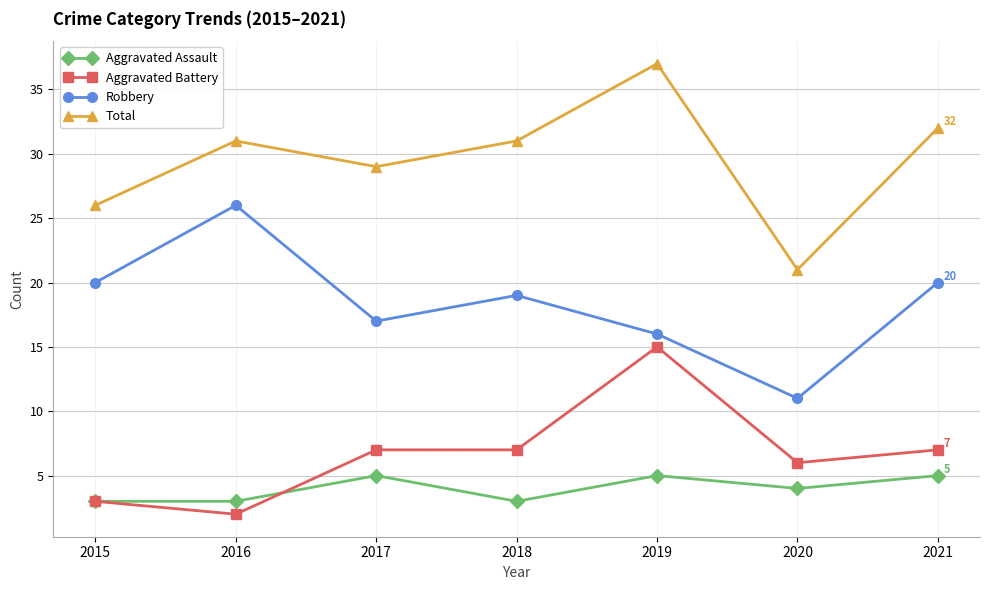

At which label is Total closest to 29?

2017